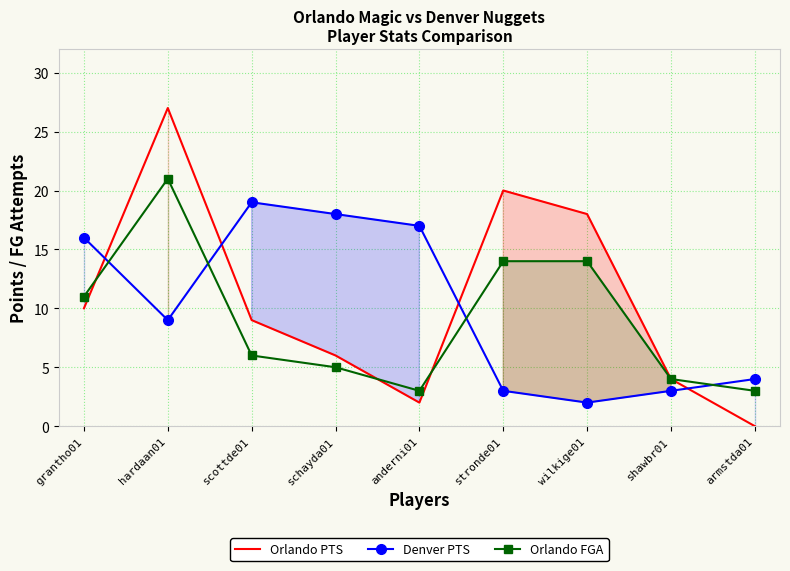

What is the sum of the Orlando FGA values at armstda01 and anderni01?

6